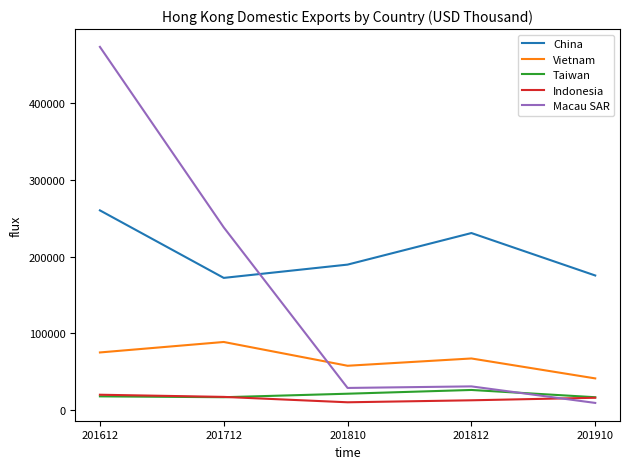

What value does the Macau SAR series have at 201612?

473500.7